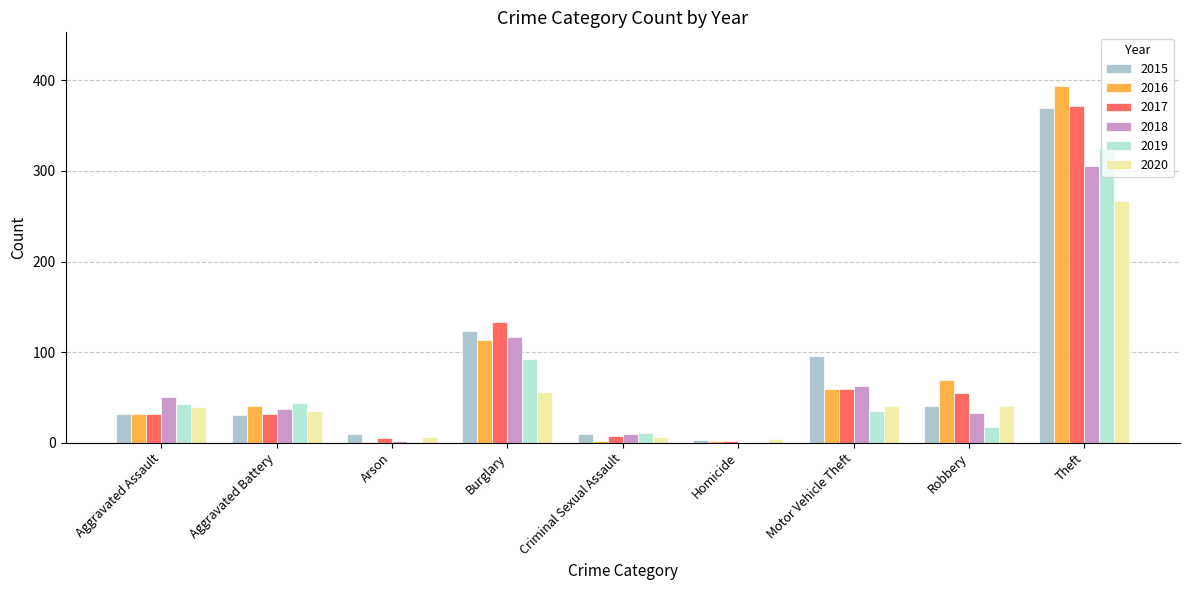

What are all the series names shown in the legend?

2015, 2016, 2017, 2018, 2019, 2020